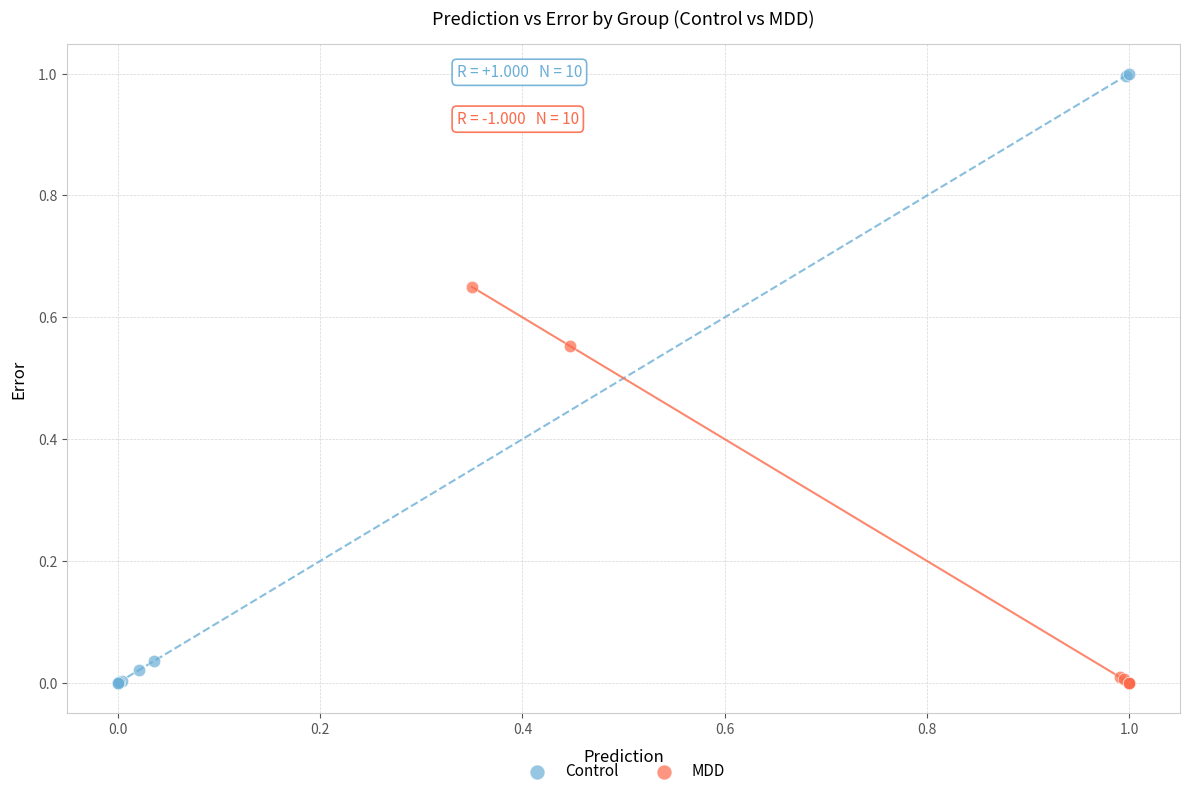

Which series has the widest spread of Y values?

Control